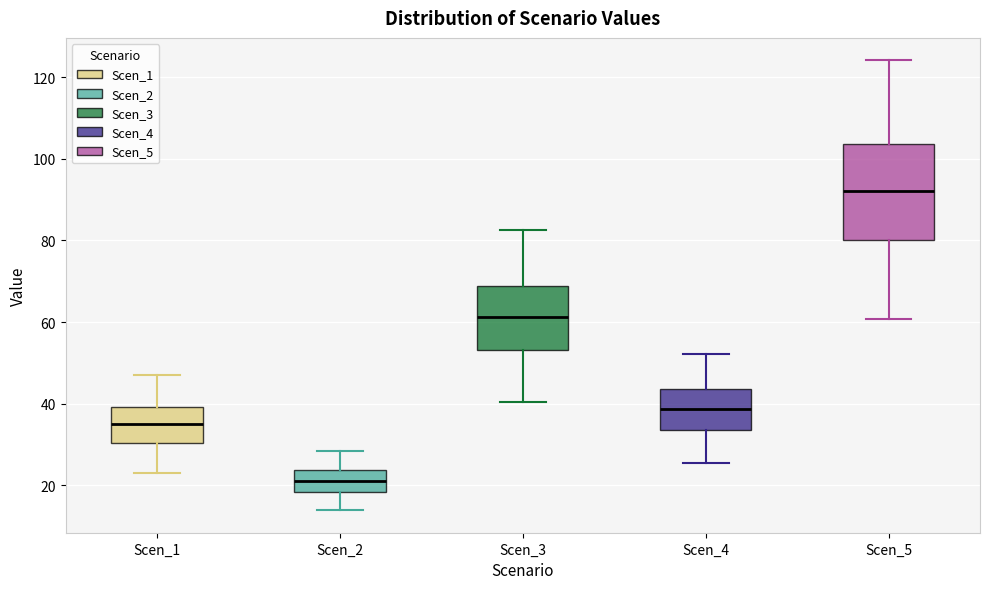

Reading left to right, transcribe this box plot: for each box, give where its median line is, the range the box spans, and where its two whiskers end, as read against the y-axis. The values are not printed on the chart, so give them approximately, as read against the axis.

Scen_1: median 34, box 30 to 40, whiskers 22 to 48
Scen_2: median 20, box 18 to 24, whiskers 14 to 28
Scen_3: median 62, box 54 to 68, whiskers 40 to 82
Scen_4: median 38, box 34 to 44, whiskers 26 to 52
Scen_5: median 92, box 80 to 104, whiskers 60 to 124